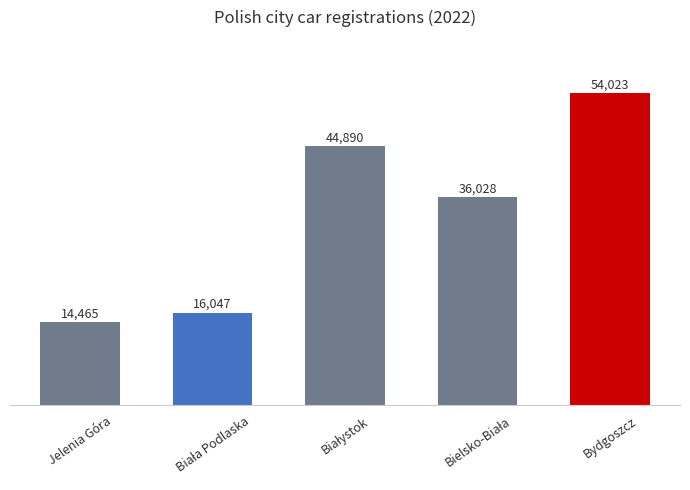

What is the value of the 1st bar from the left?

14465